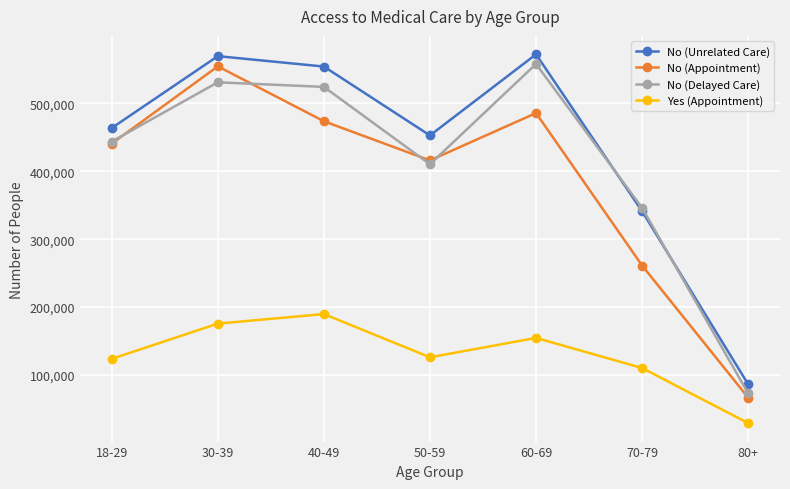

Rank the categories by No (Appointment) value from highest to lowest.

30-39, 60-69, 40-49, 18-29, 50-59, 70-79, 80+